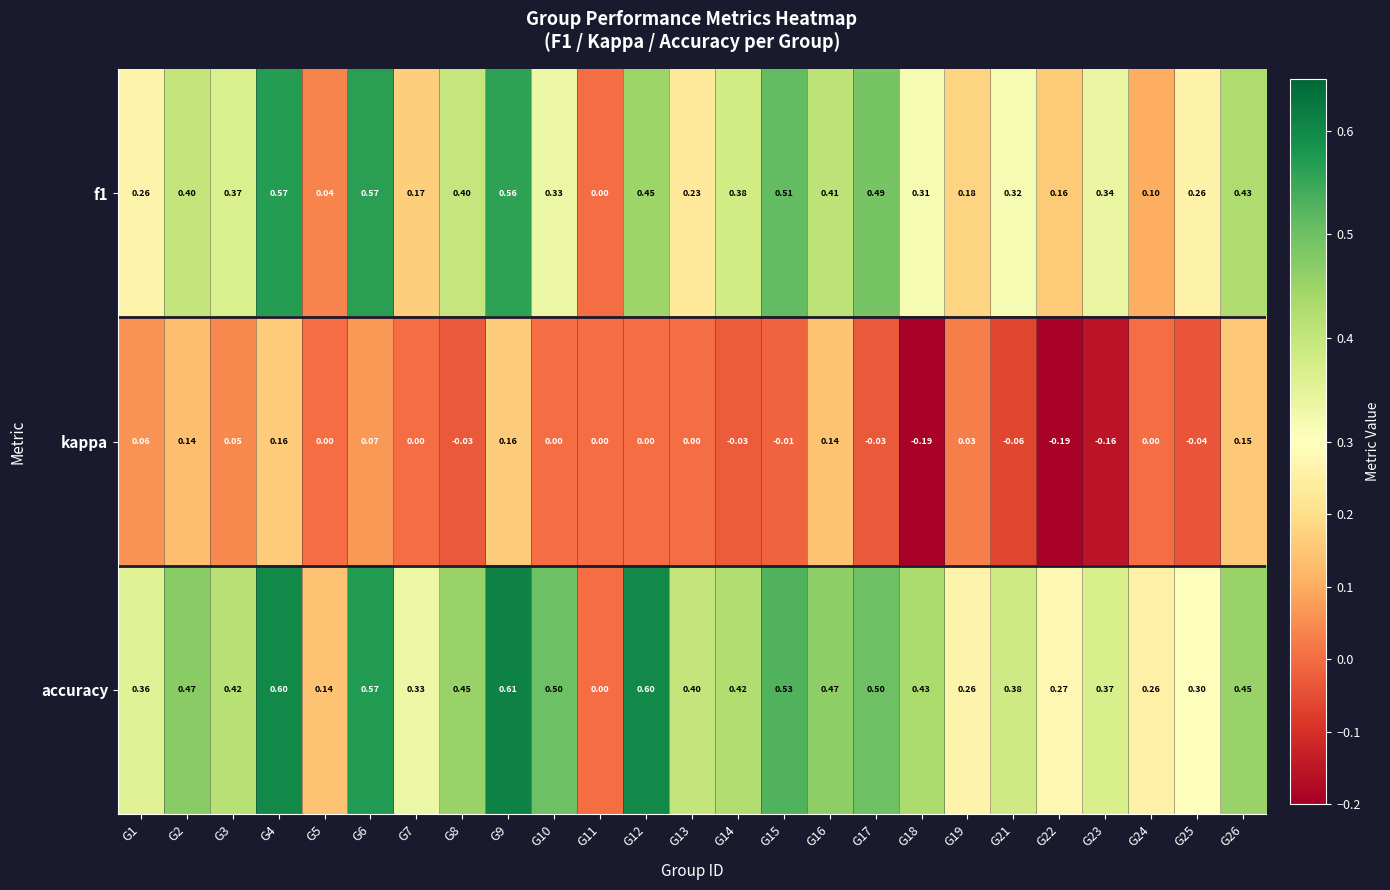

Which series has the widest spread of values?

accuracy